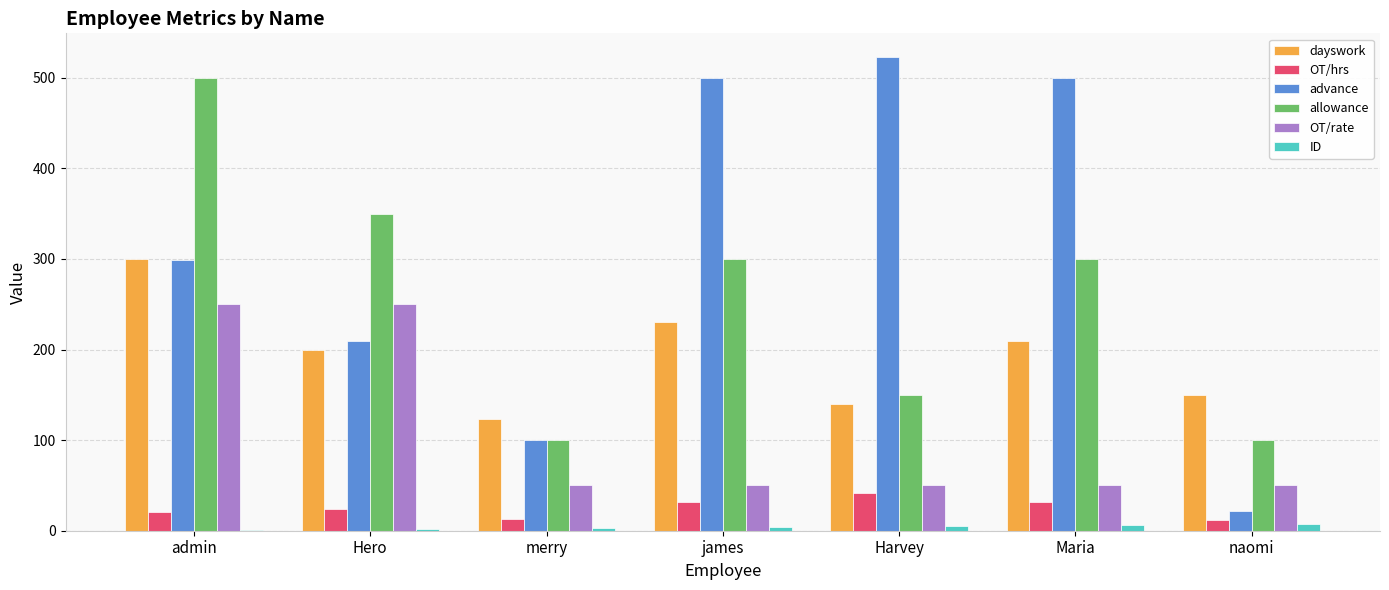

The value of OT/hrs at Maria is 32. True or false?

True